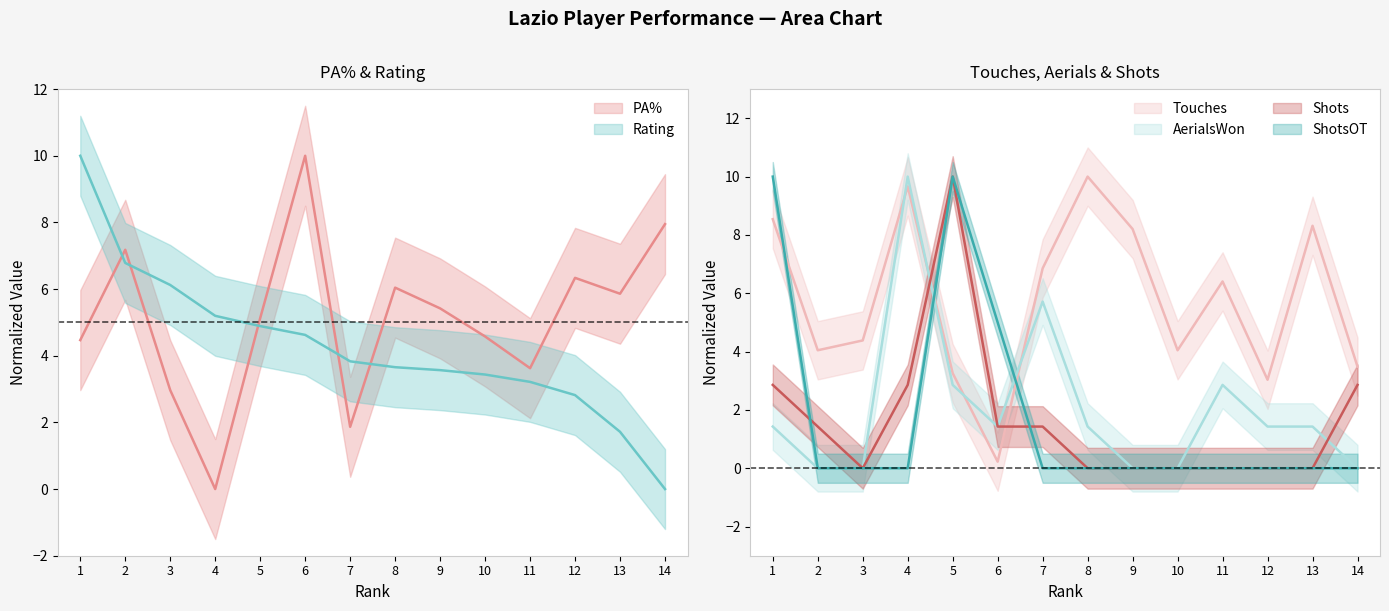

How many times do Touches and Shots cross each other?

2